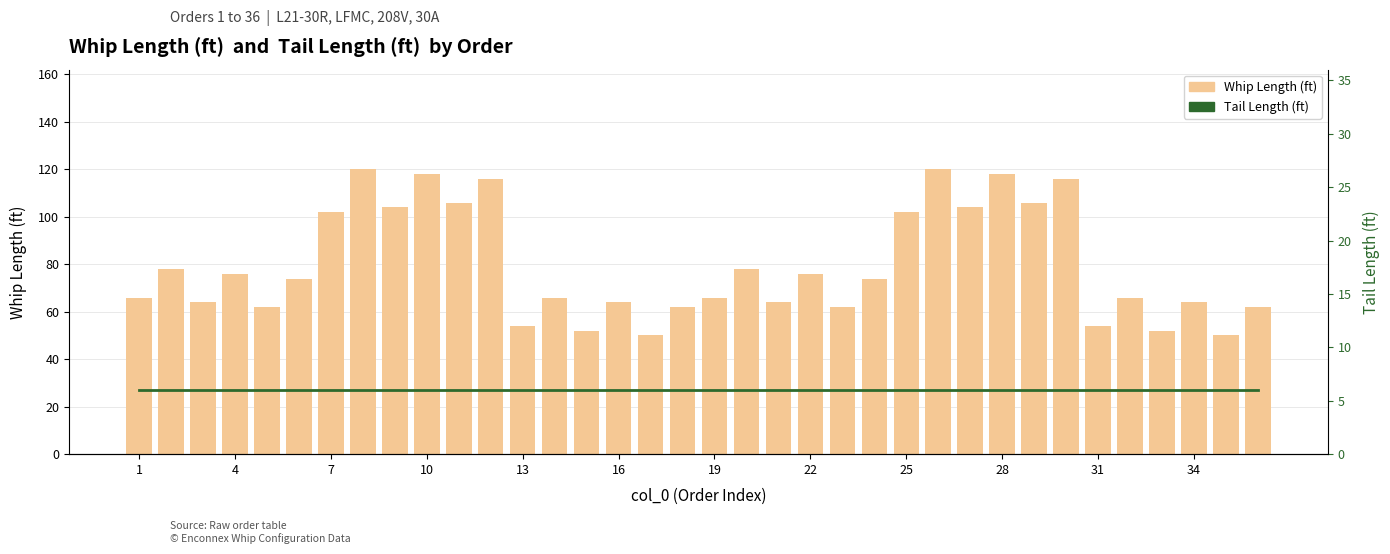

What is the maximum value shown in the chart?

120